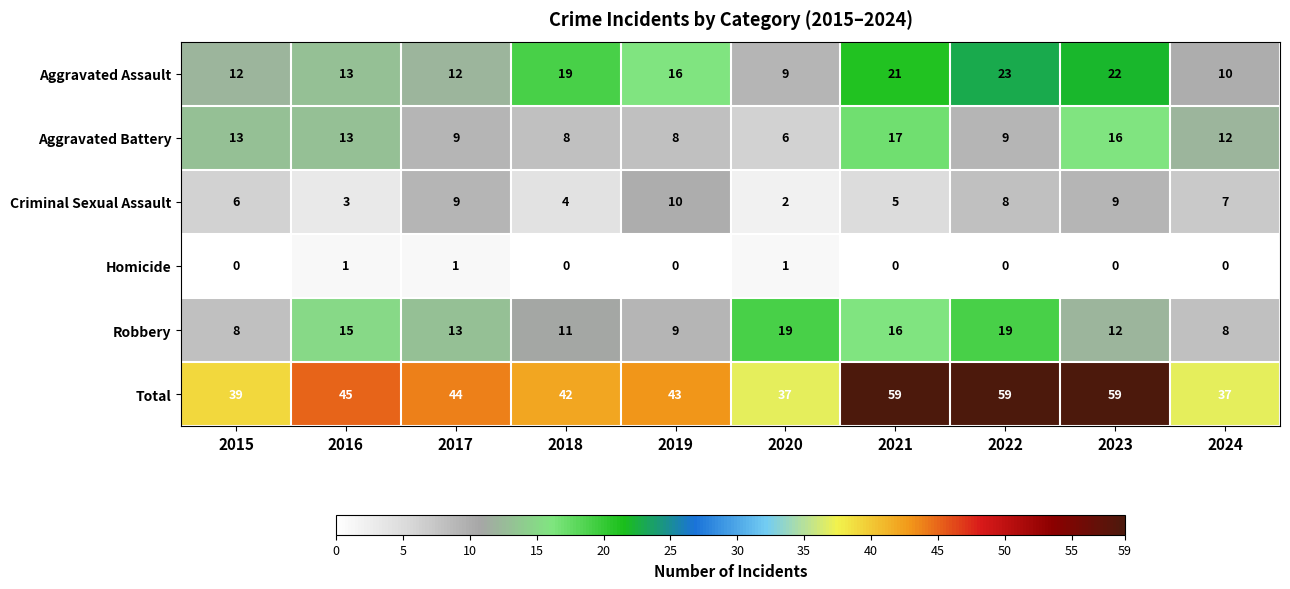

What is the difference between the Total values at 2023 and 2024?

22